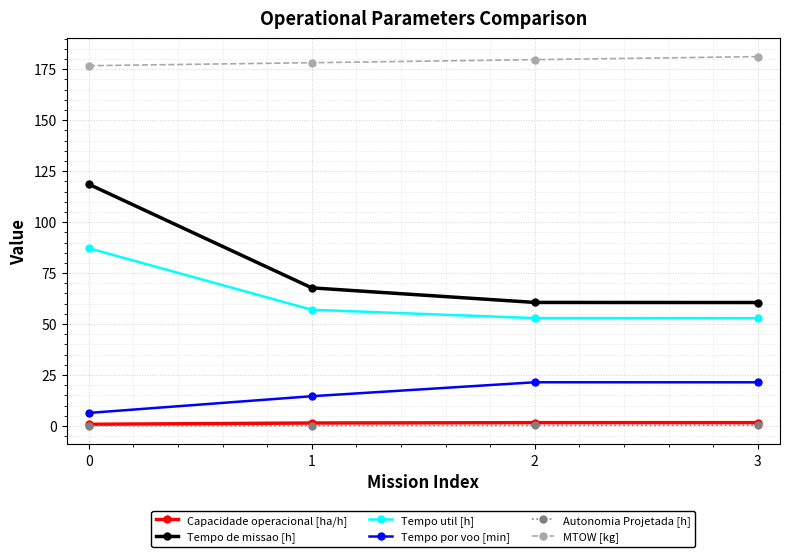

True or false: Tempo por voo [min] has more than 2 points higher than both neighbors.

False